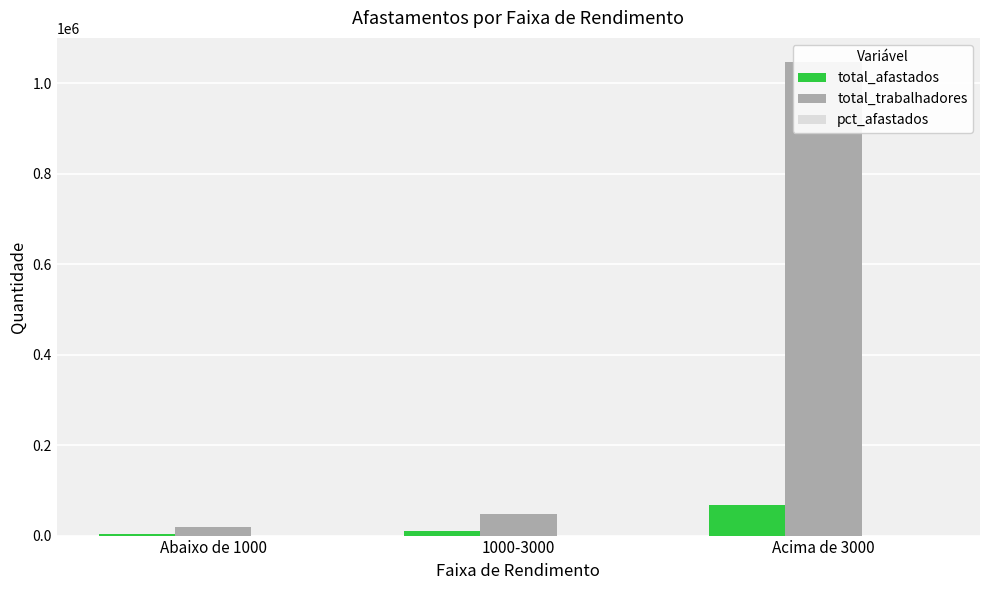

Which series has the widest spread of values?

total_trabalhadores